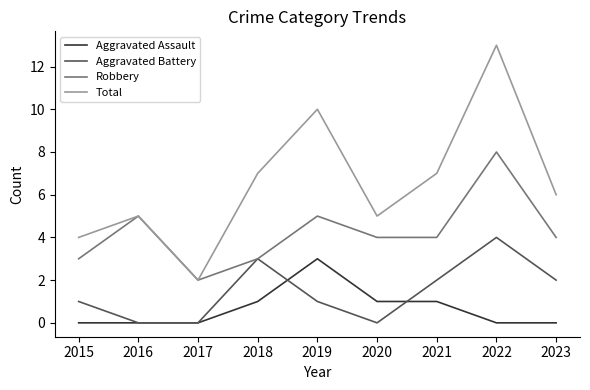

List the series in order of their peak value, highest first.

Total, Robbery, Aggravated Battery, Aggravated Assault